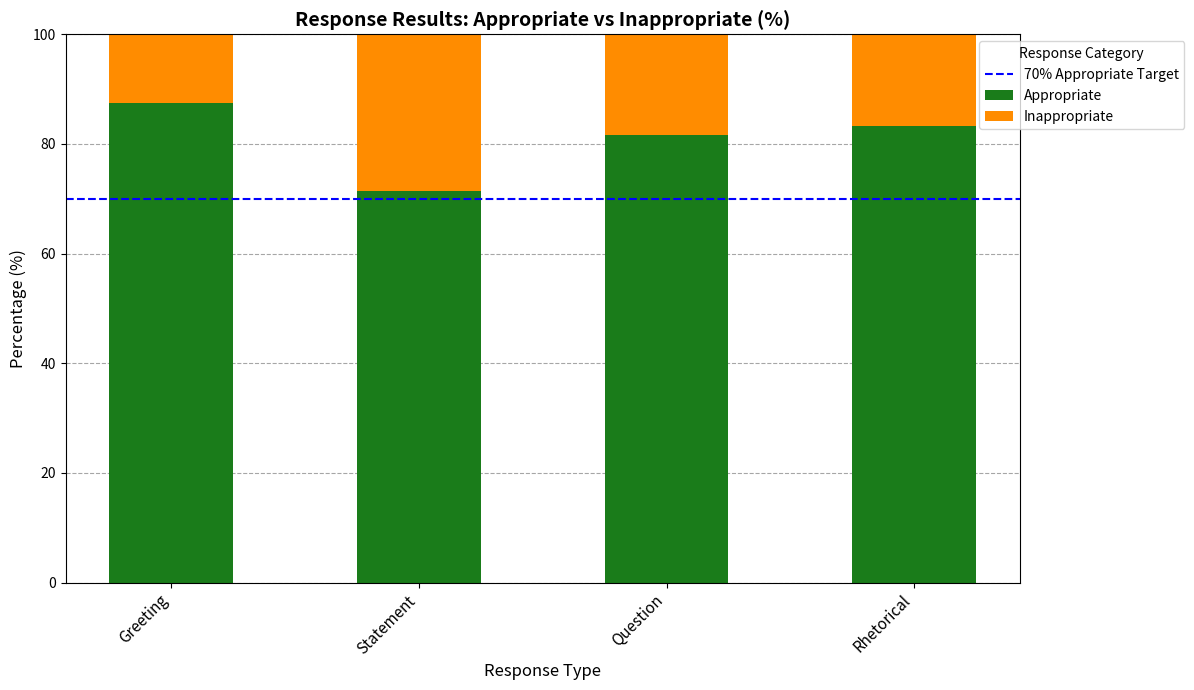

Reading left to right, transcribe the values for Appropriate.

87.5	71.4	81.7	83.3